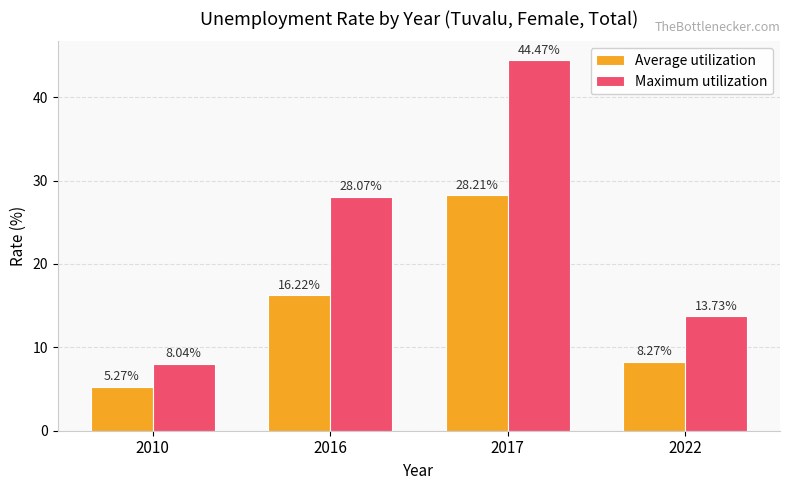

What is the sum of the Average utilization values at 2016 and 2017?

44.4